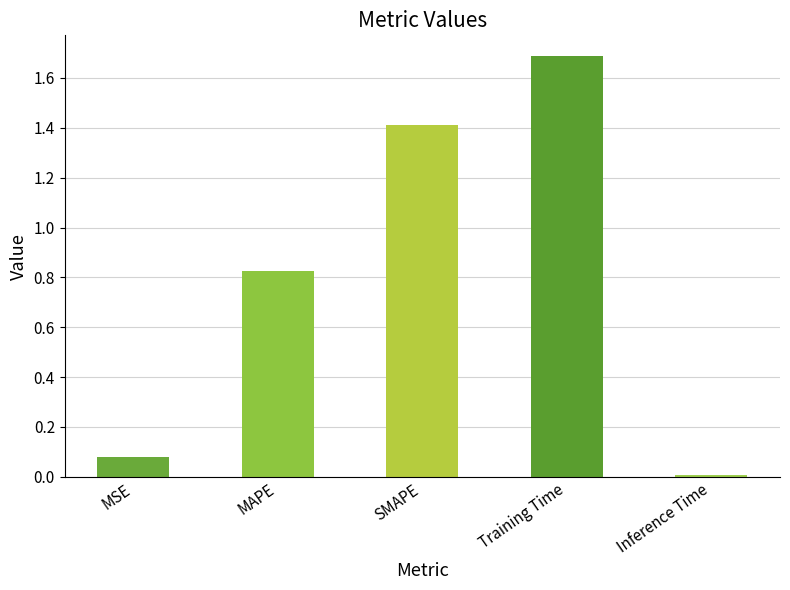

What is the change in value from MSE to Training Time?

+1.6